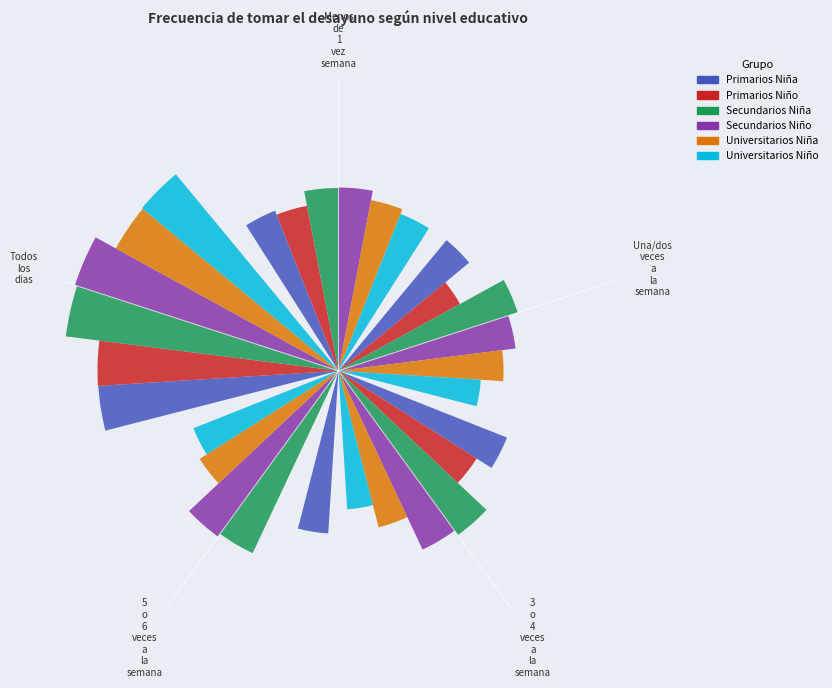

Which category has the biggest portion of the pie?

Todos
los
dias